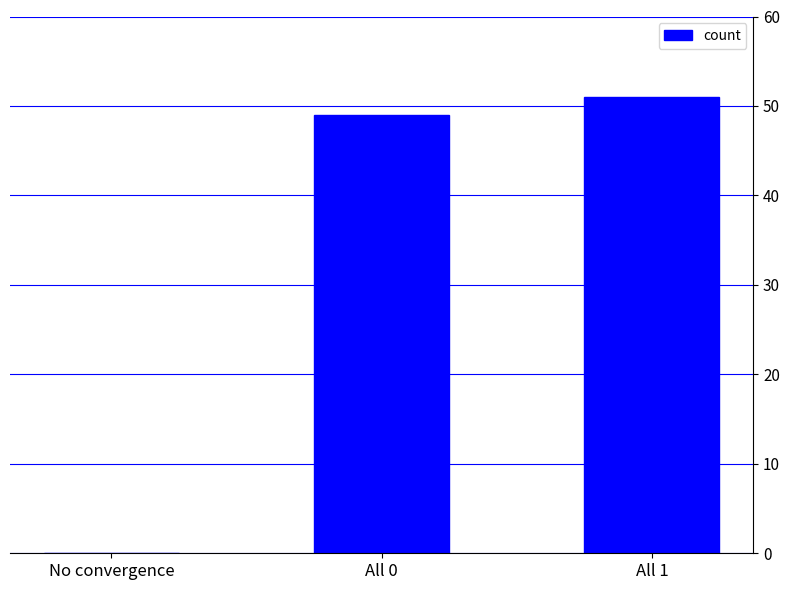

True or false: the data shows -29 at No convergence.

False